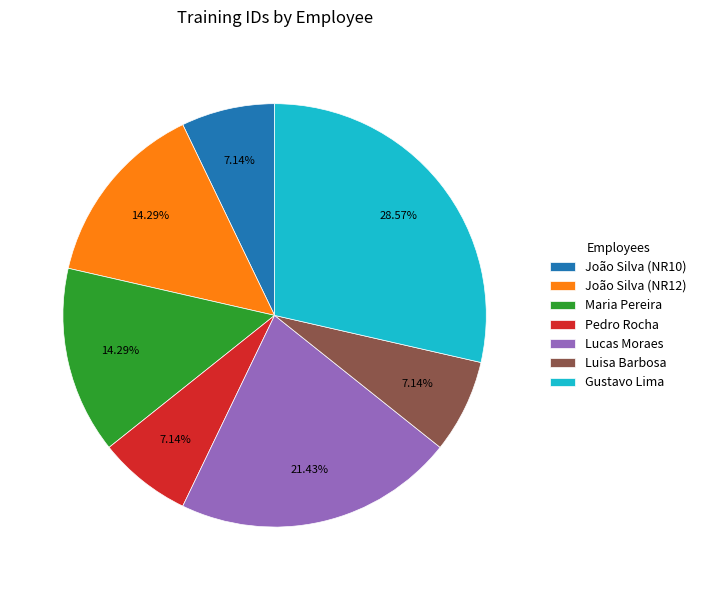

True or false: Lucas Moraes accounts for 13% of the total.

False